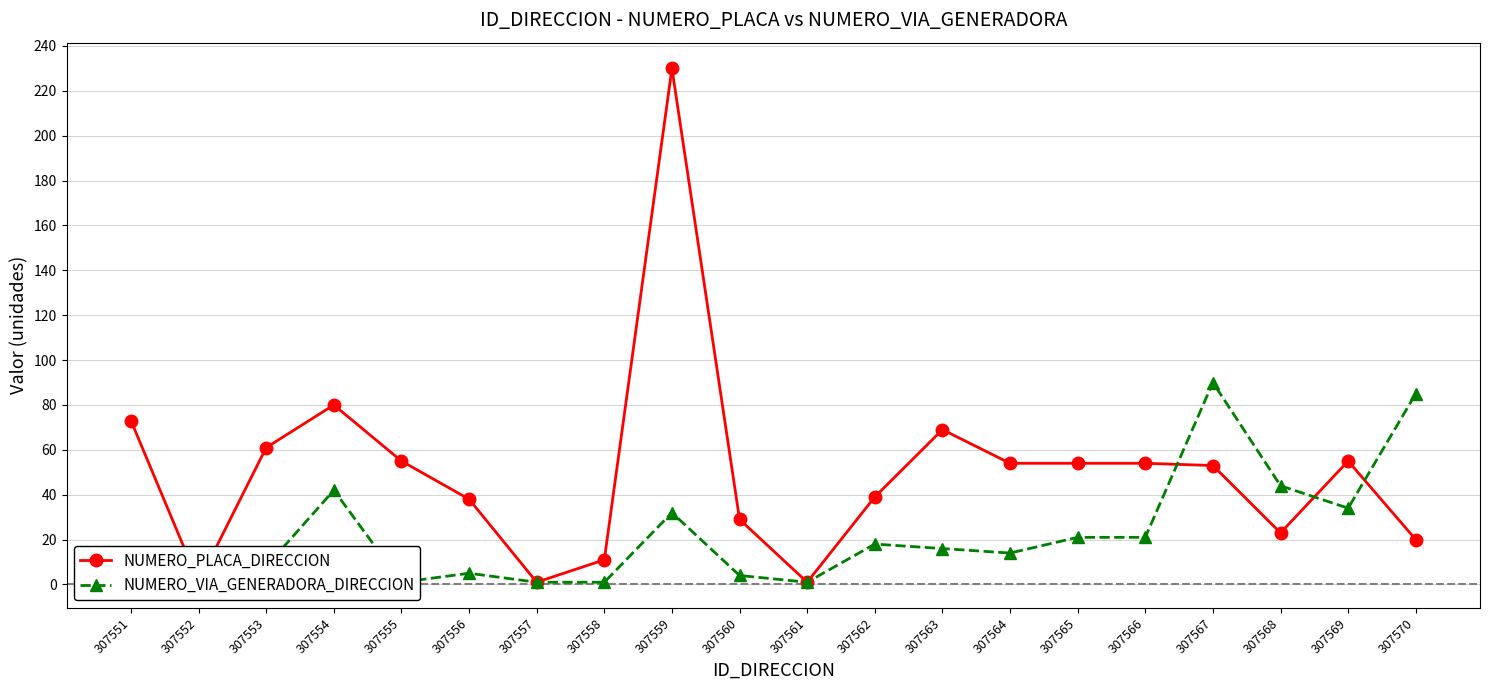

What is the difference between the highest and lowest values at 307560?

25